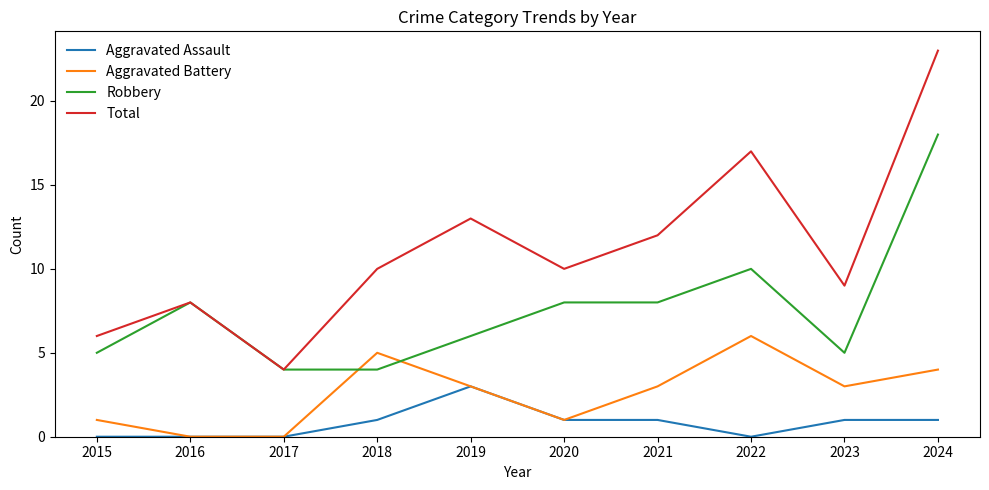

List the series in order of their overall mean, highest first.

Total, Robbery, Aggravated Battery, Aggravated Assault